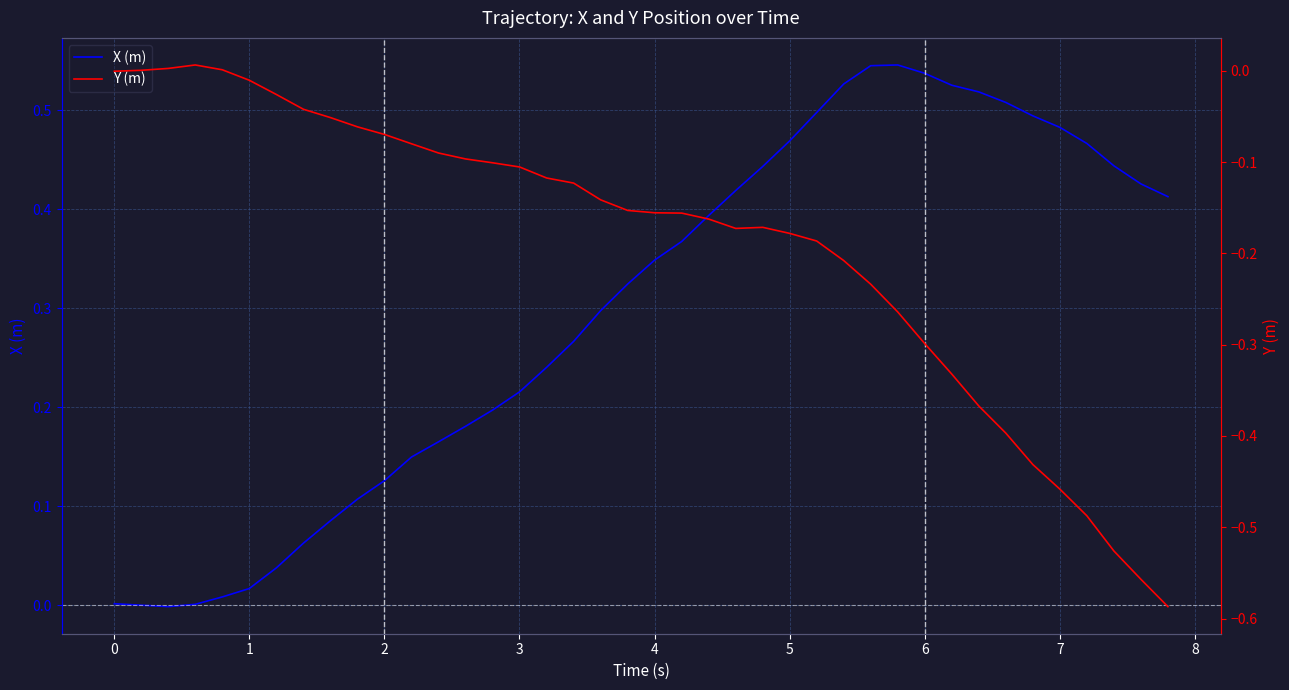

The Y (m) series shows -0.3 at 27. True or false?

False